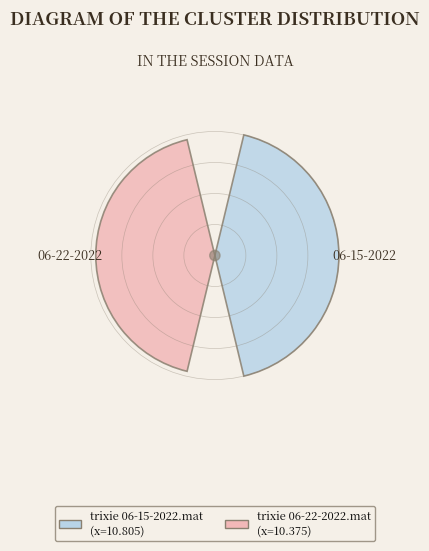

Rank the categories by value from highest to lowest.

trixie 06-15-2022.mat, trixie 06-22-2022.mat